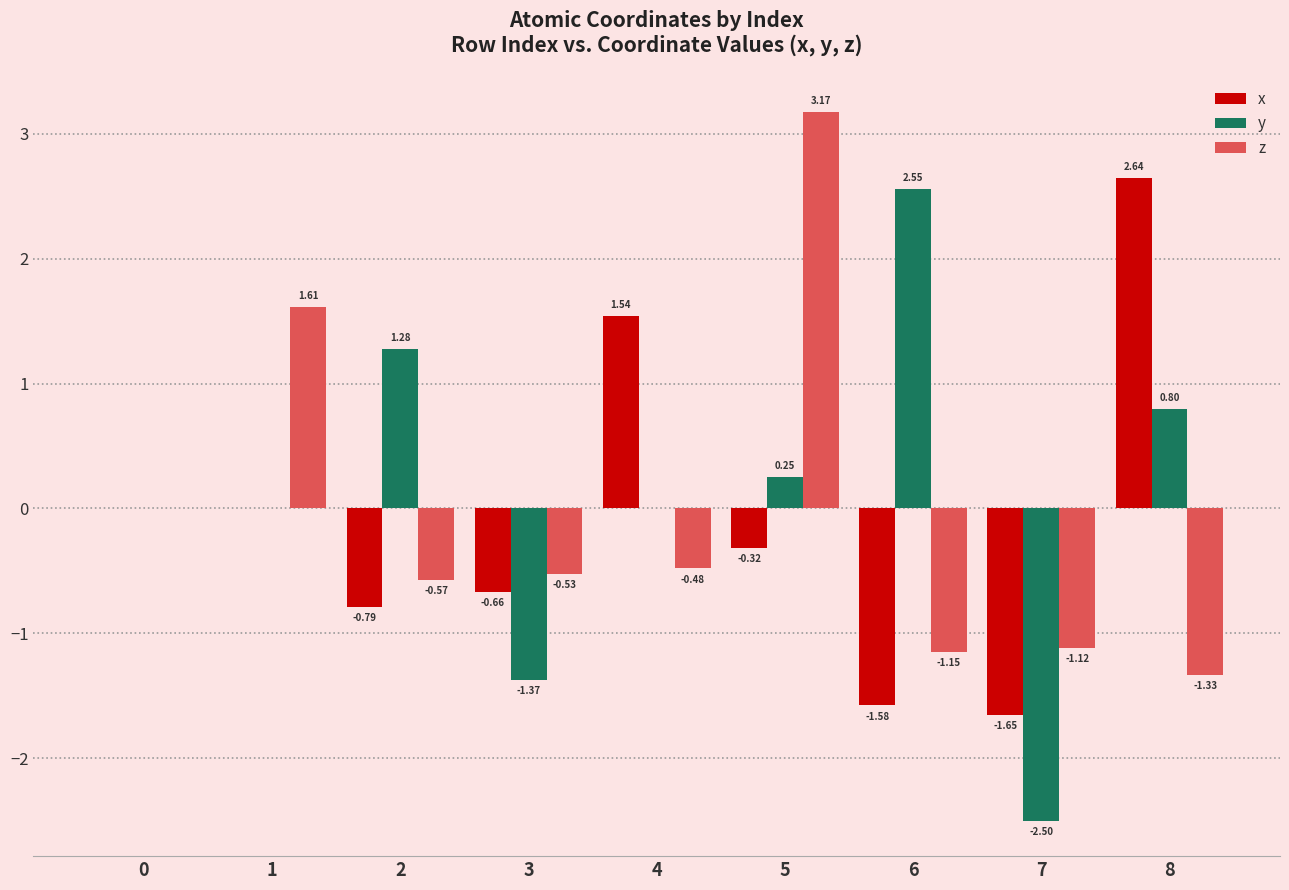

What is the total value across all series at 4?

1.1